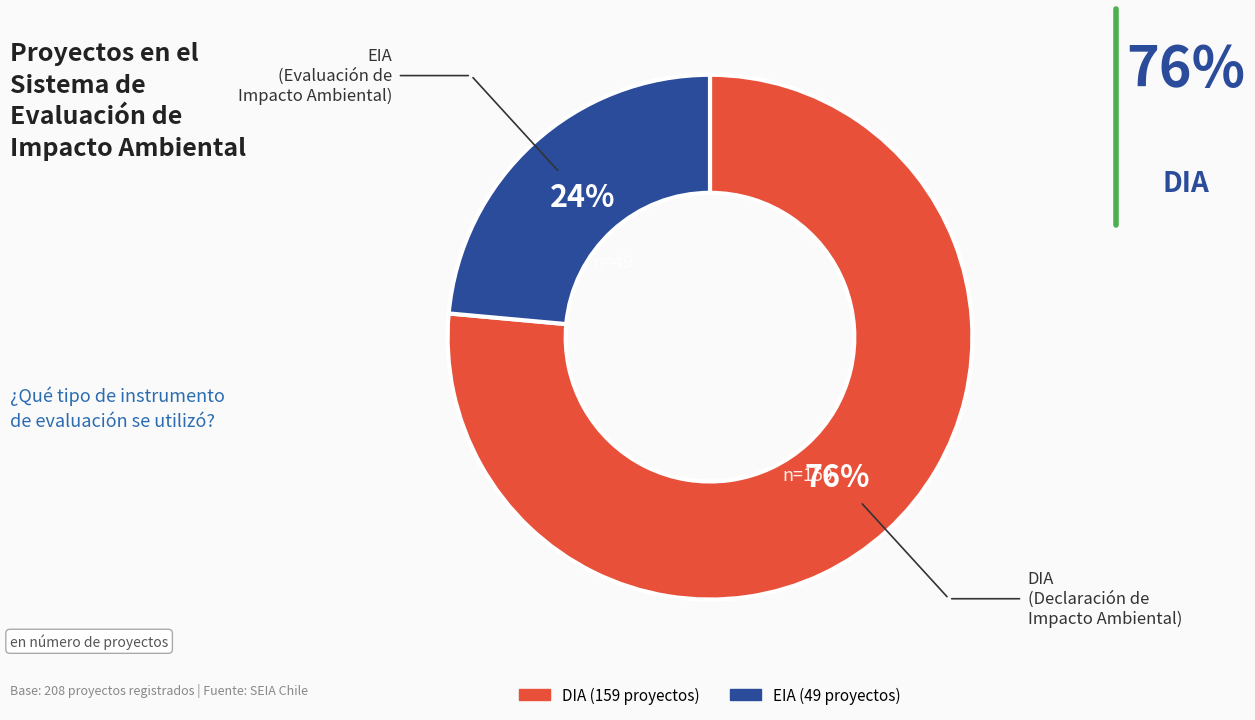

Is the sum of DIA and EIA greater than half?

Yes